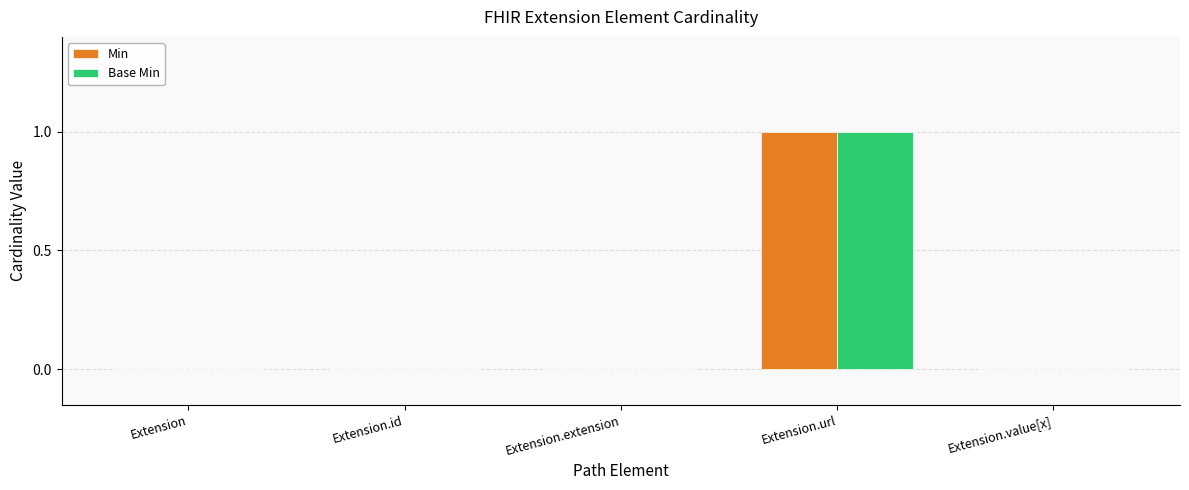

How many Min values are between 0 and 1?

5